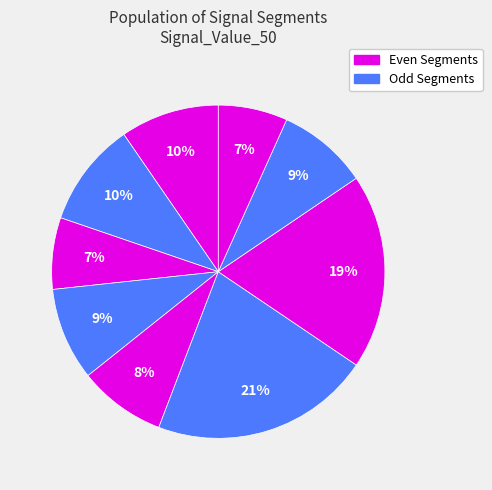

How many slices are in this pie chart?

9